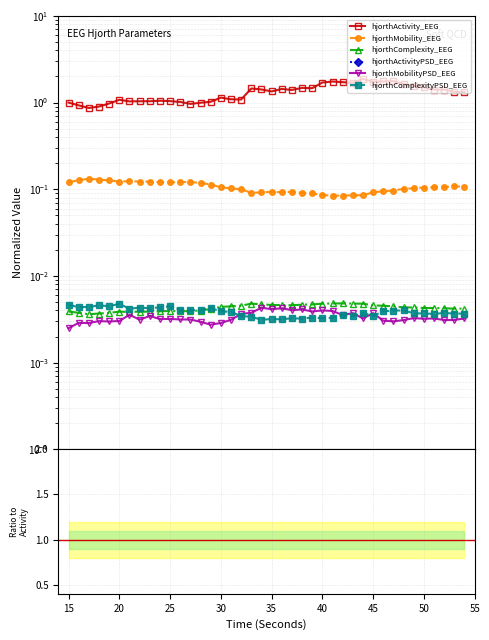

How many data points does each series have?

40